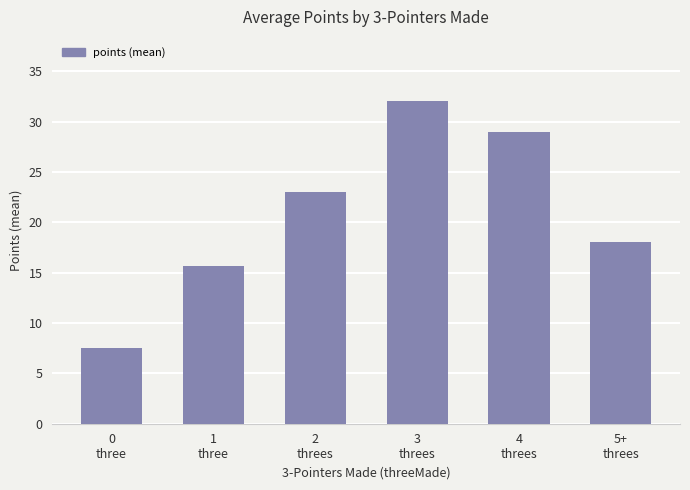

Approximately how many times larger is the value at 1
three compared to 5+
threes?

0.9